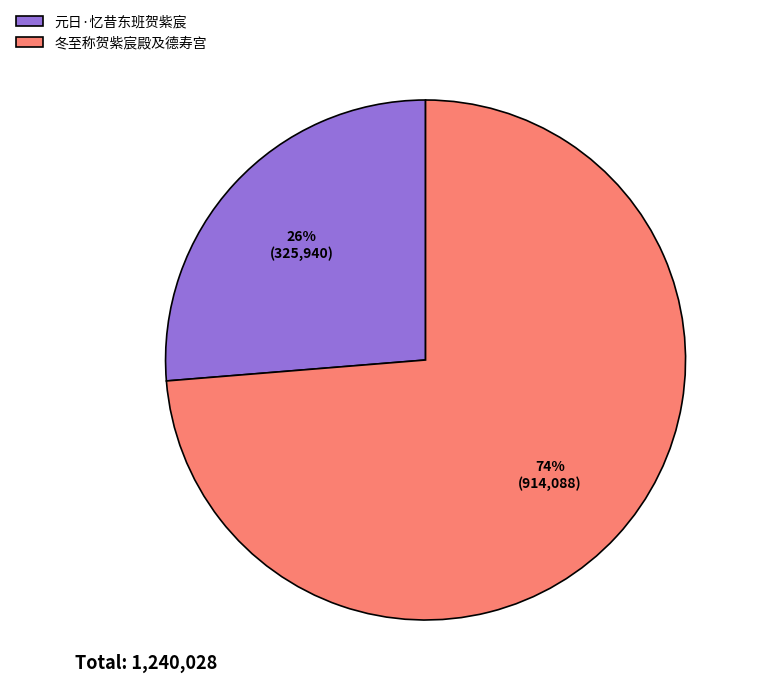

Combined, do 冬至称贺紫宸殿及德寿宫 and 元日·忆昔东班贺紫宸 account for over 50%?

Yes